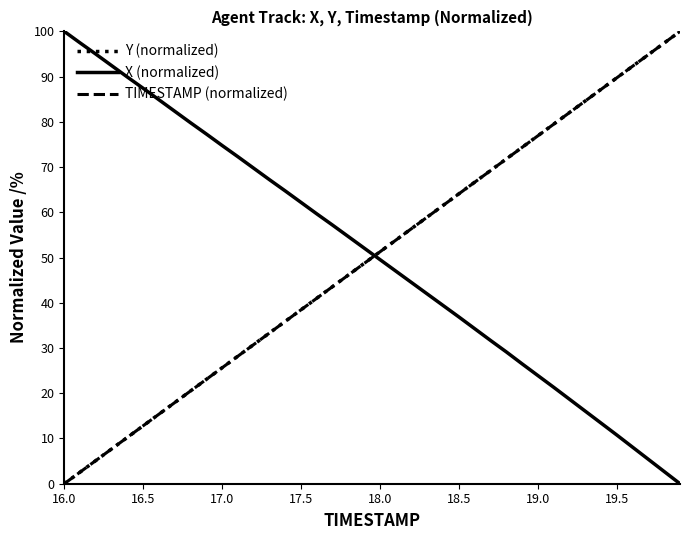

What is the maximum value shown in the chart?

100.0